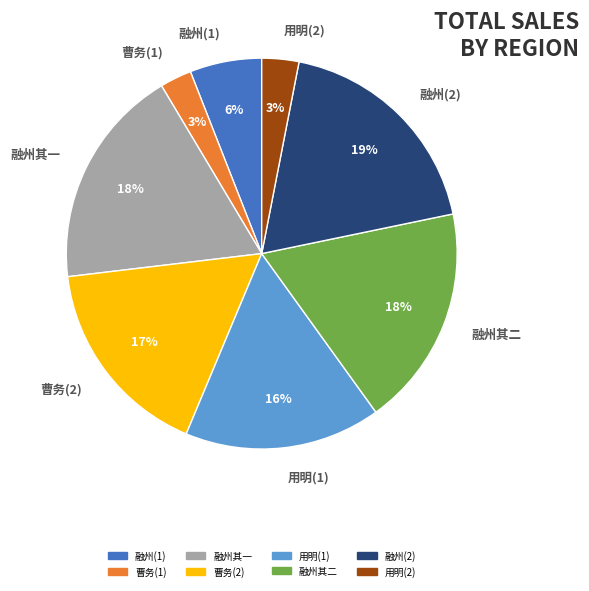

Is it true that 融州其二 is 11% of the pie?

False